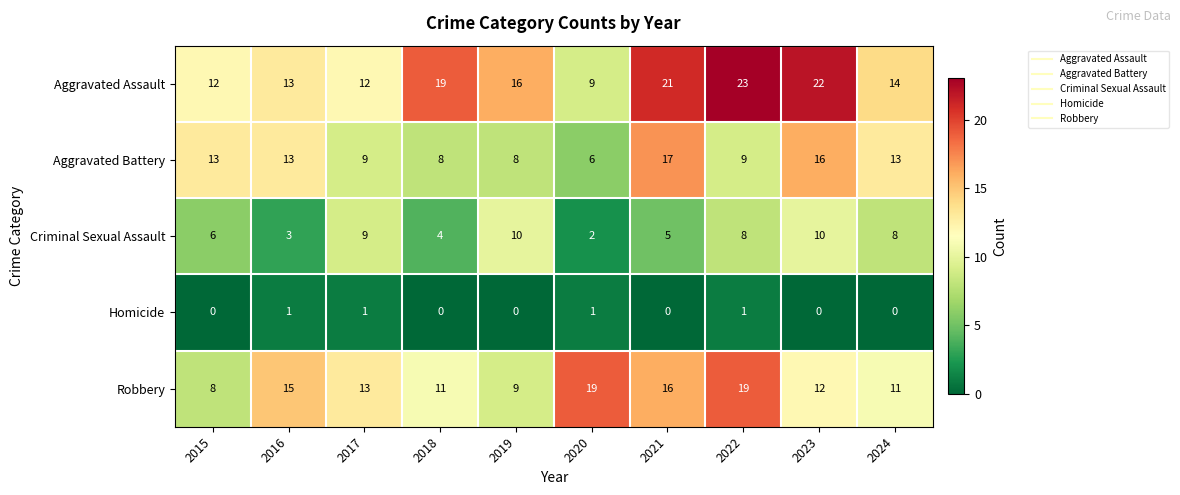

How many categories are shown in the chart?

10